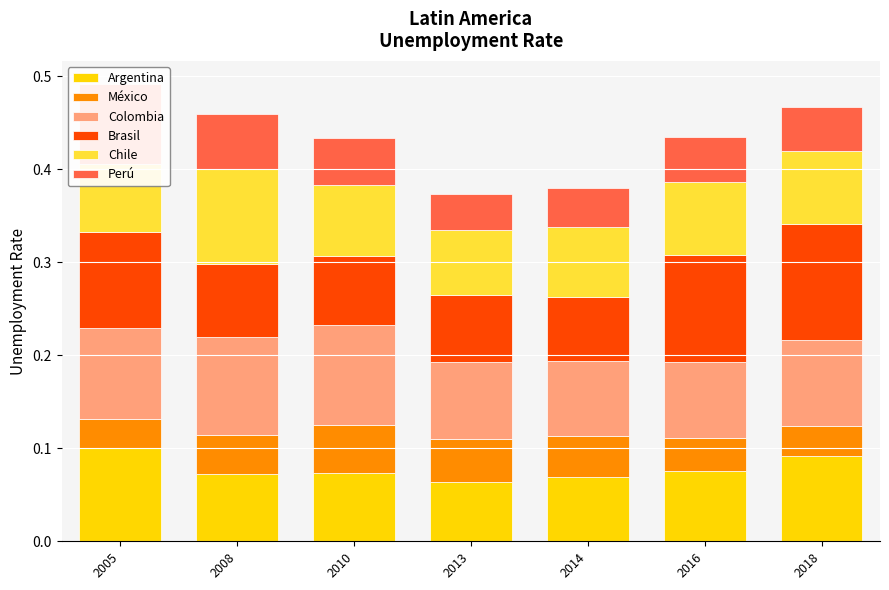

What is the value of the Colombia bar at the 6th from the left?

0.1